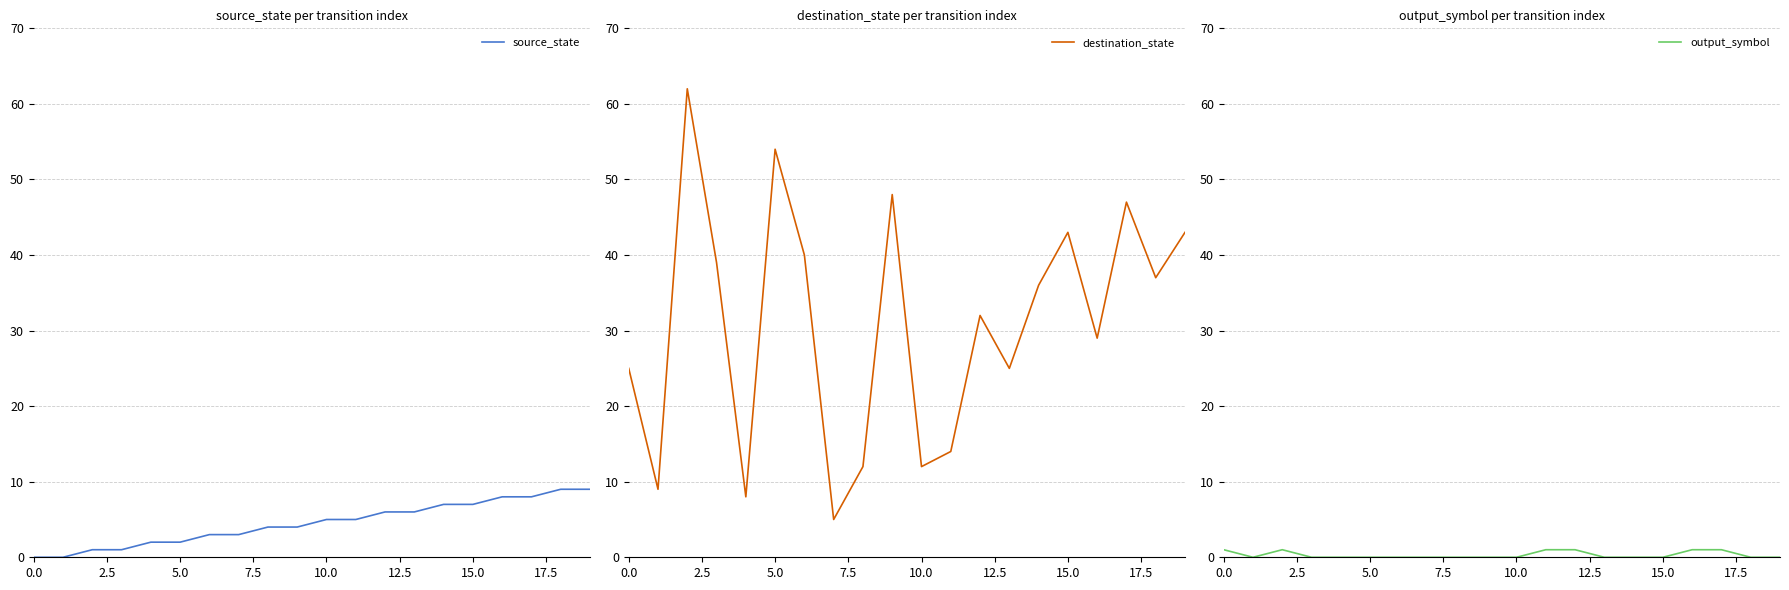

What is the highest value of the source_state series?

9